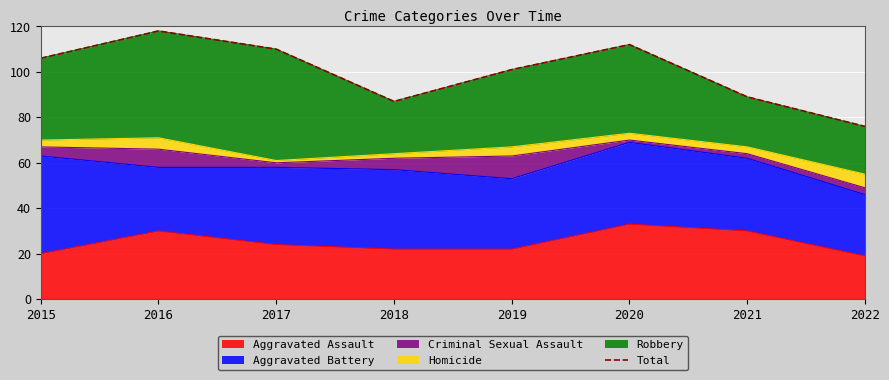

What is the maximum value shown in the chart?

118